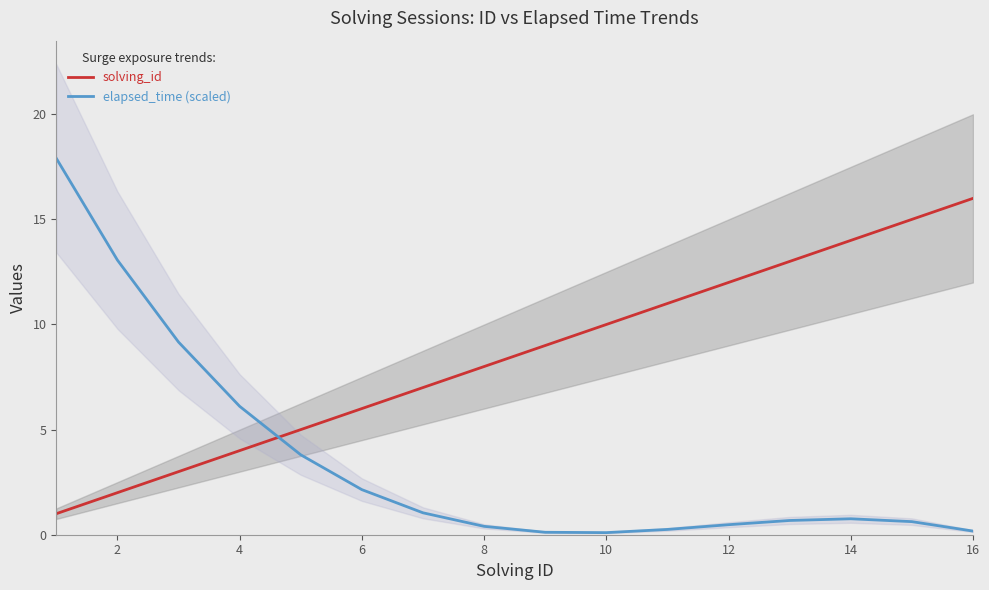

What is the difference between the maximum and minimum values in the solving_id series?

15.0